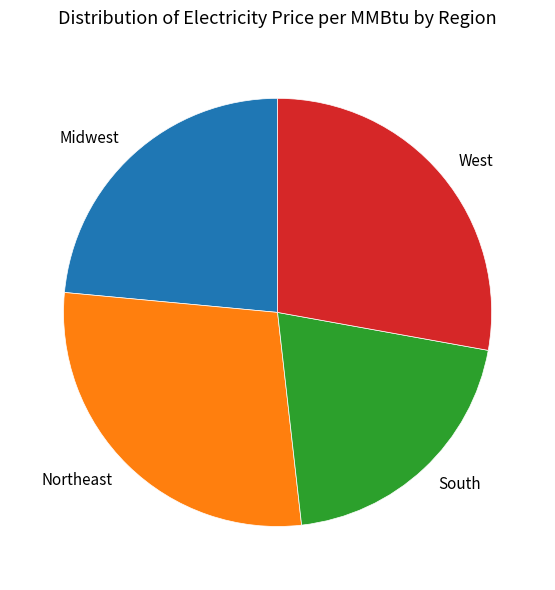

The Midwest slice represents 9% of the pie. True or false?

False